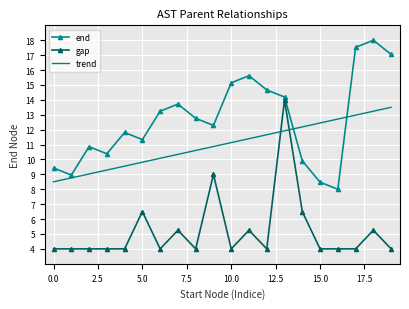

Count the number of categories in the chart.

20